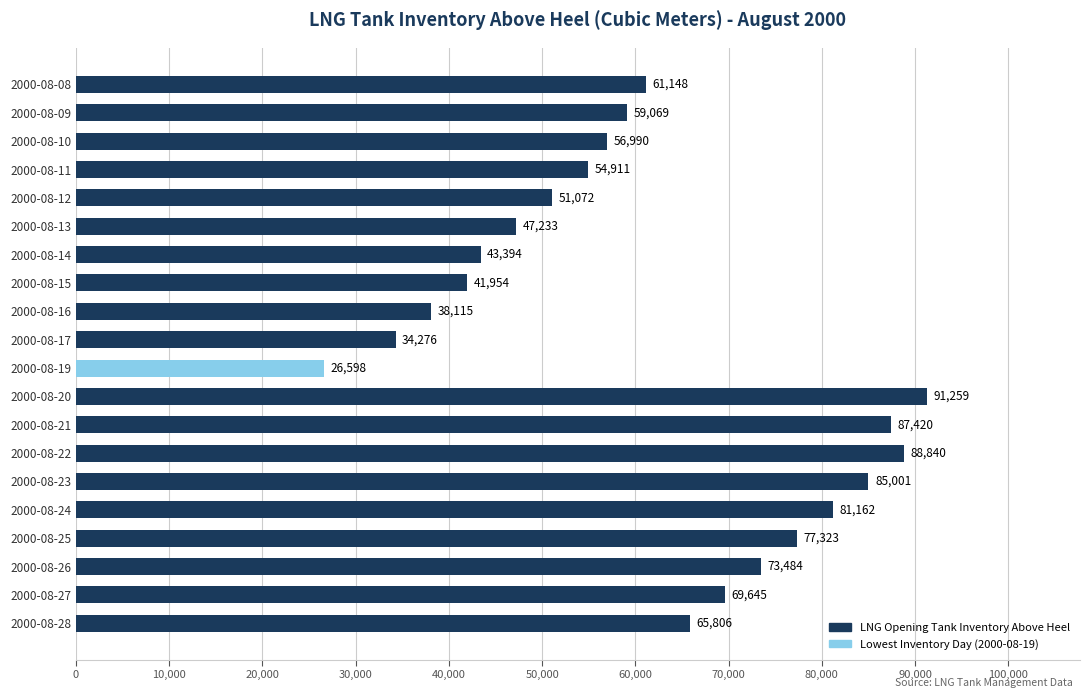

Are the bars grouped side by side (vs. stacked)?

No